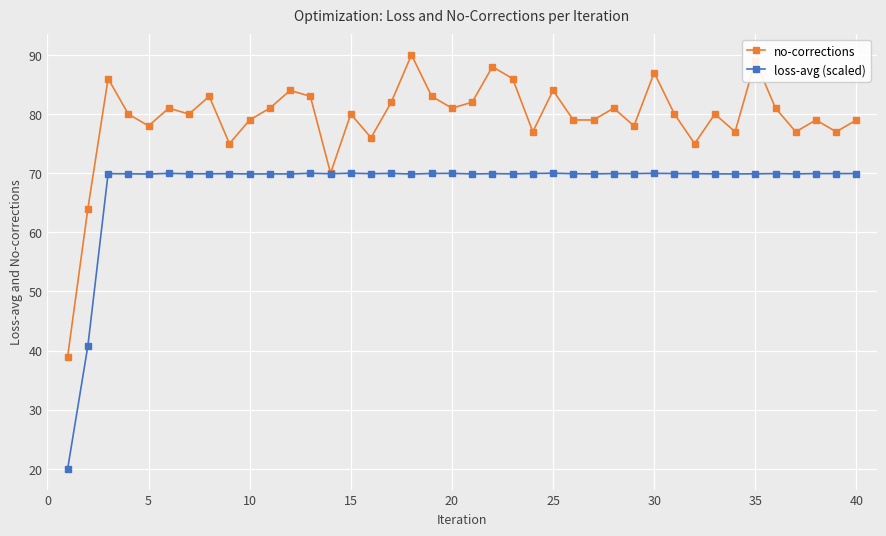

Which series has the largest total across all categories?

no-corrections